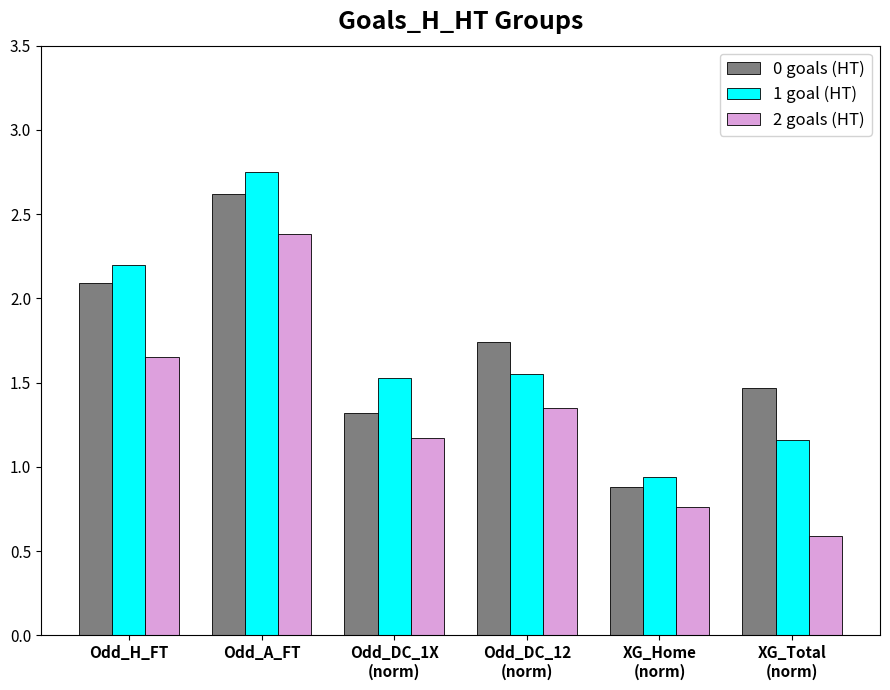

The value of 2 goals (HT) at Odd_A_FT is 2.4. True or false?

True